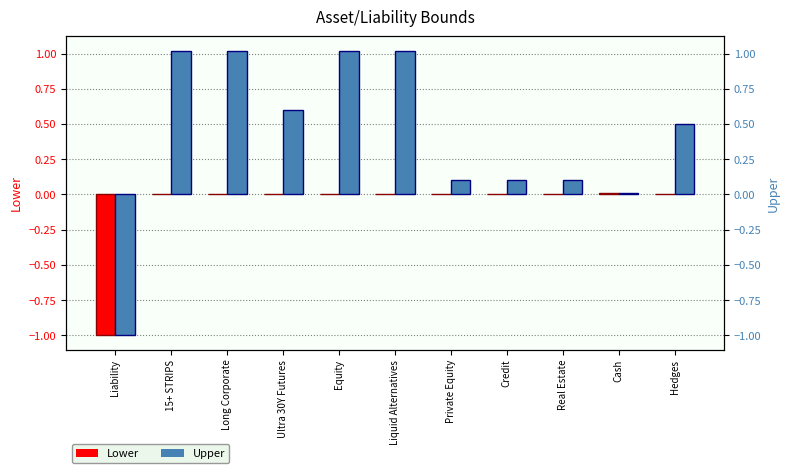

How many negative values does the Upper series have?

1